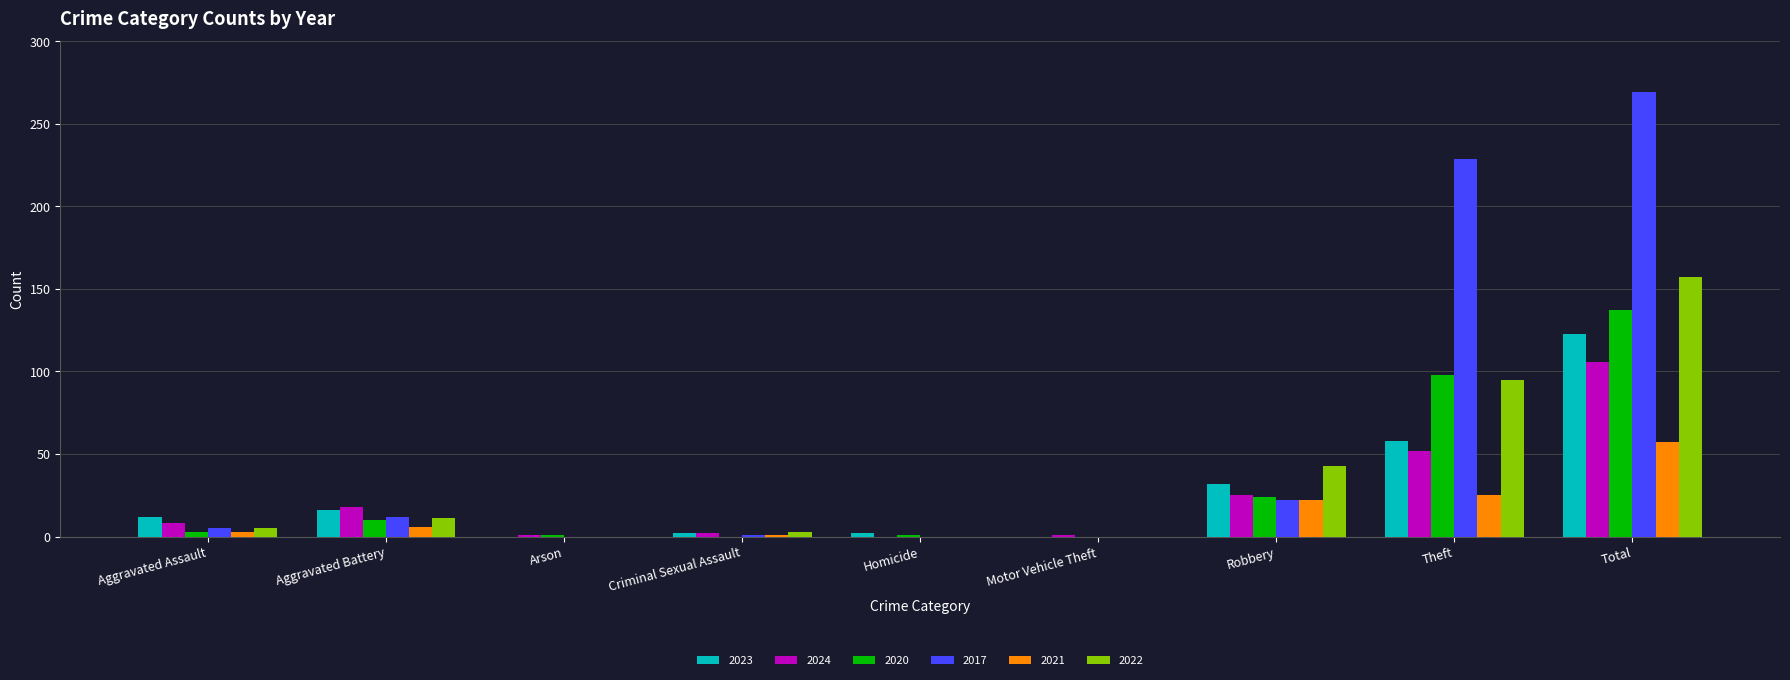

The value of 2022 at Aggravated Battery is 20. True or false?

False